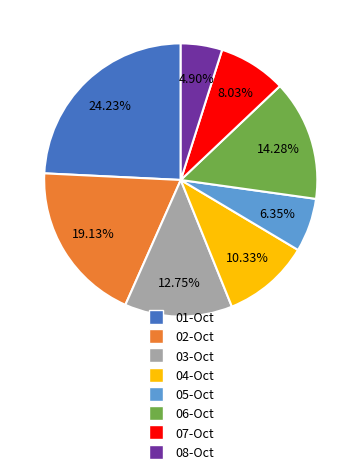

Rank the categories by value from lowest to highest.

08-Oct, 05-Oct, 07-Oct, 04-Oct, 03-Oct, 06-Oct, 02-Oct, 01-Oct